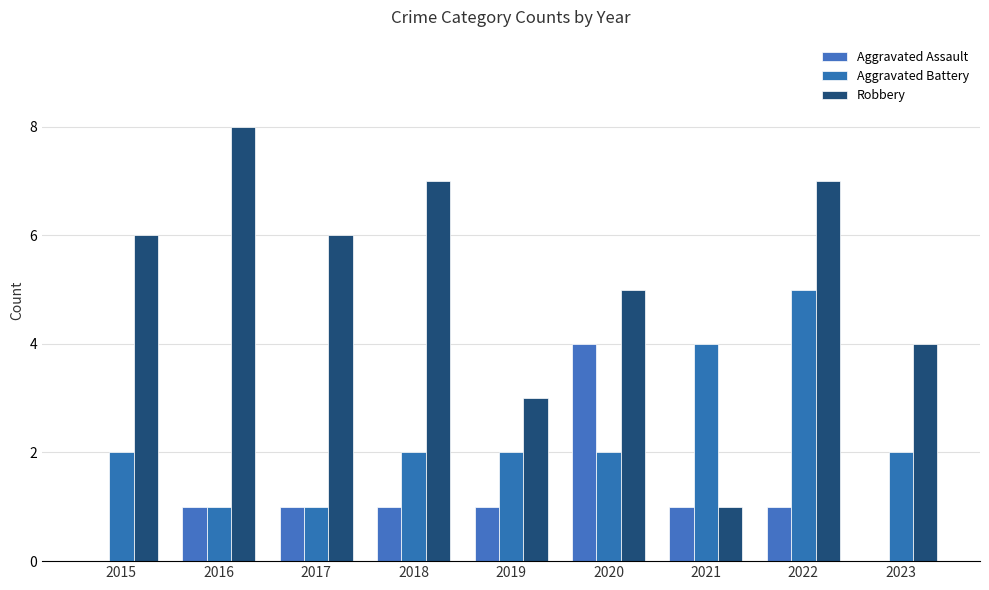

What is the greatest value displayed?

8